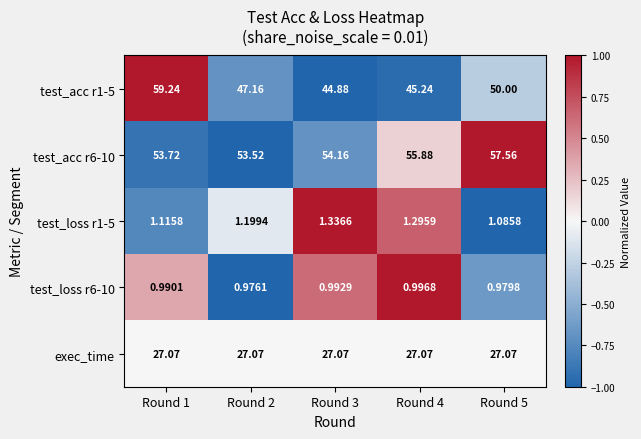

Is the value of test_loss r6-10 at Round 5 greater than the value of test_acc r6-10 at Round 2?

No